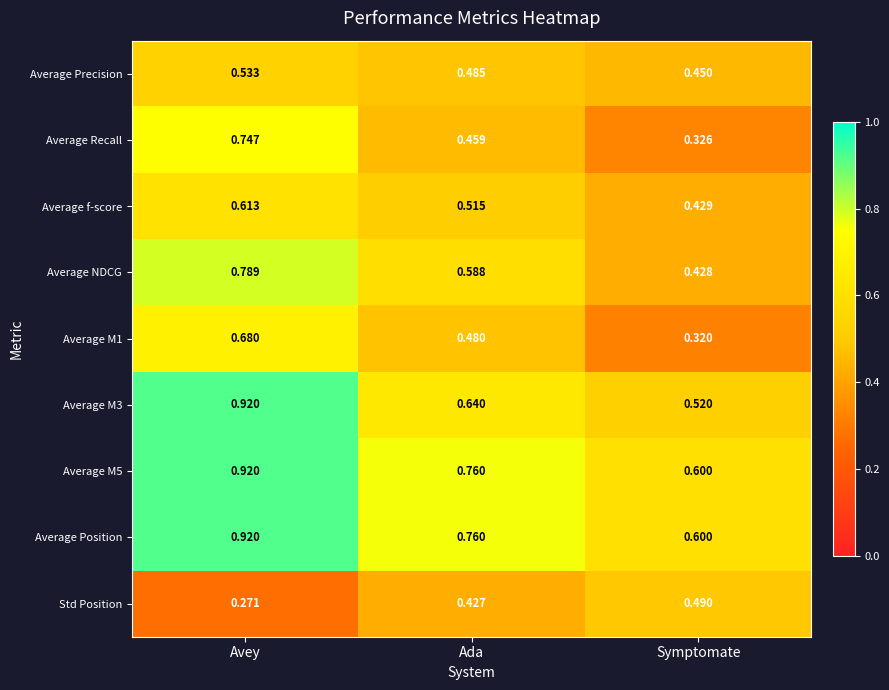

Which series has the largest range (max minus min)?

Average Recall